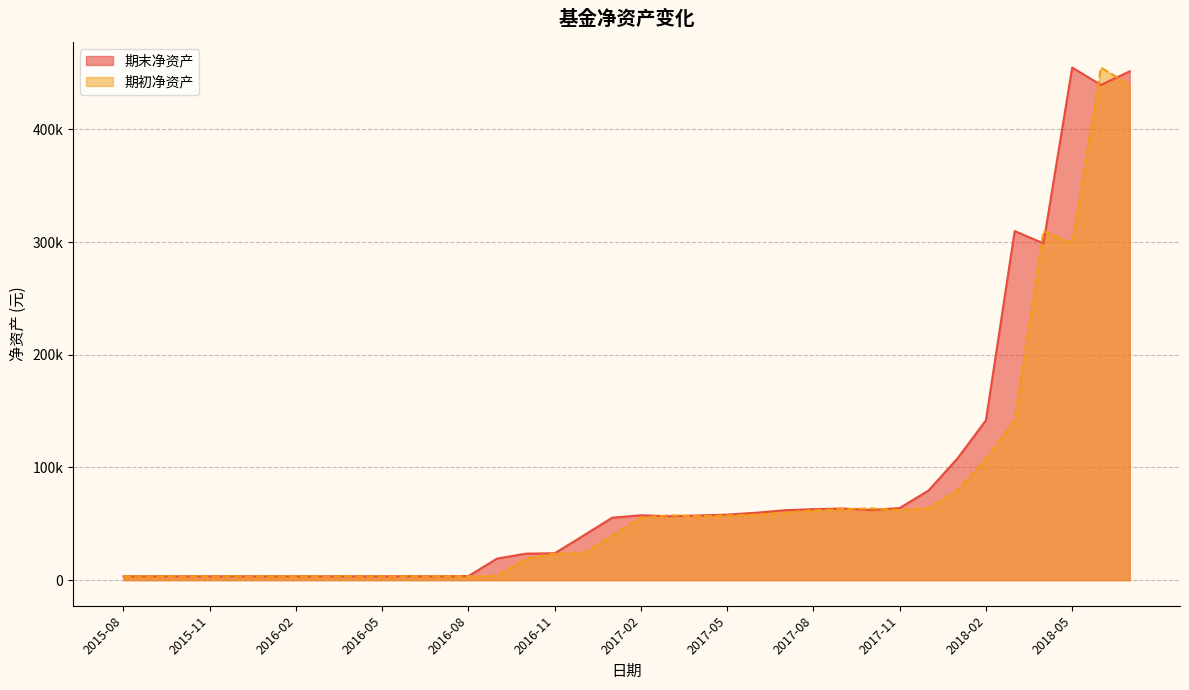

How many intersections are there between 期末净资产 and 期初净资产?

10